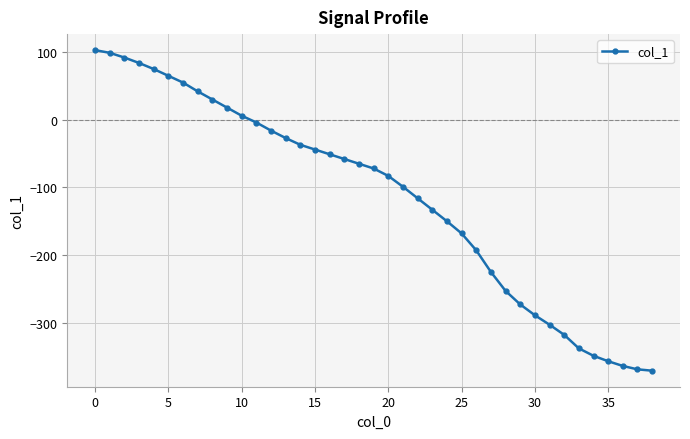

What is the value of the 34th point from the left?

-338